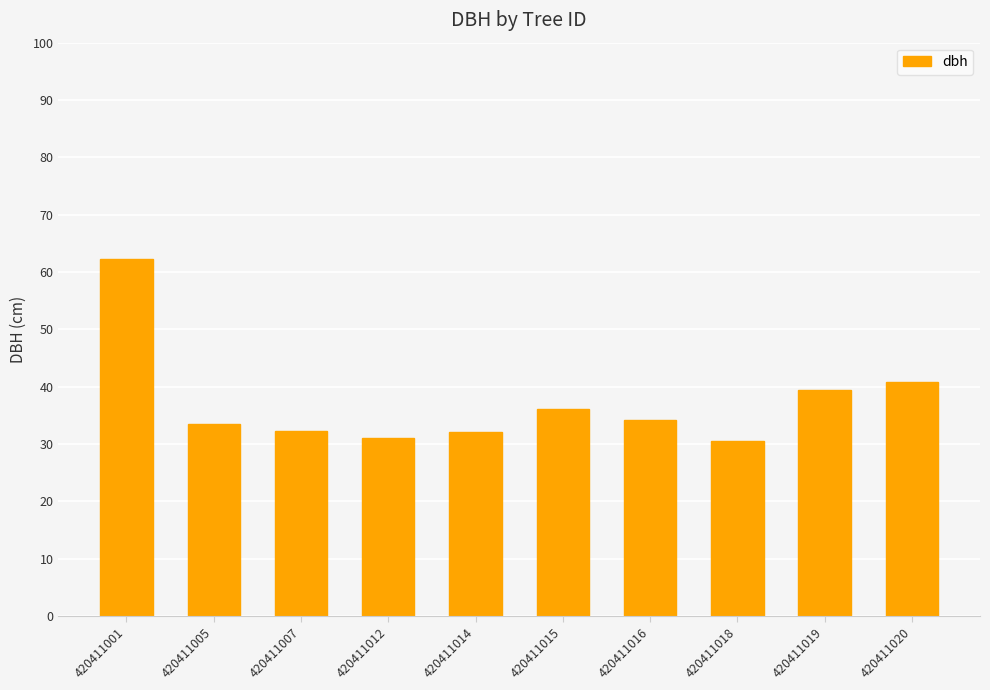

What is the ratio of the value at 420411019 to the value at 420411014?

1.2